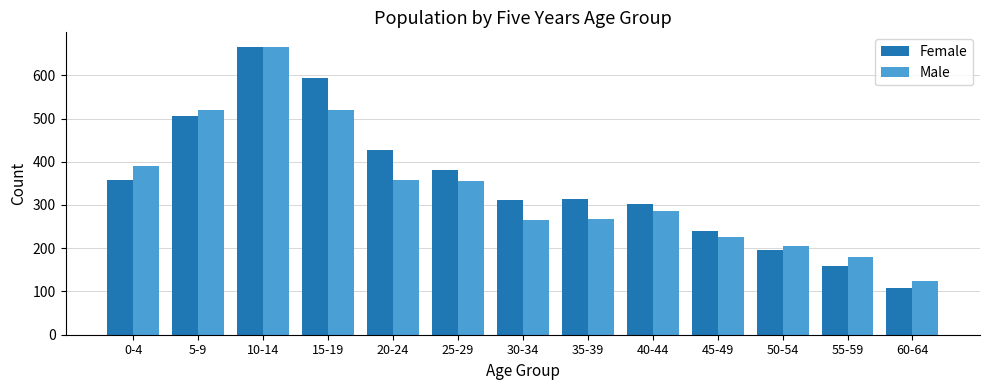

At 45-49, list the series in order from largest to smallest.

Female, Male